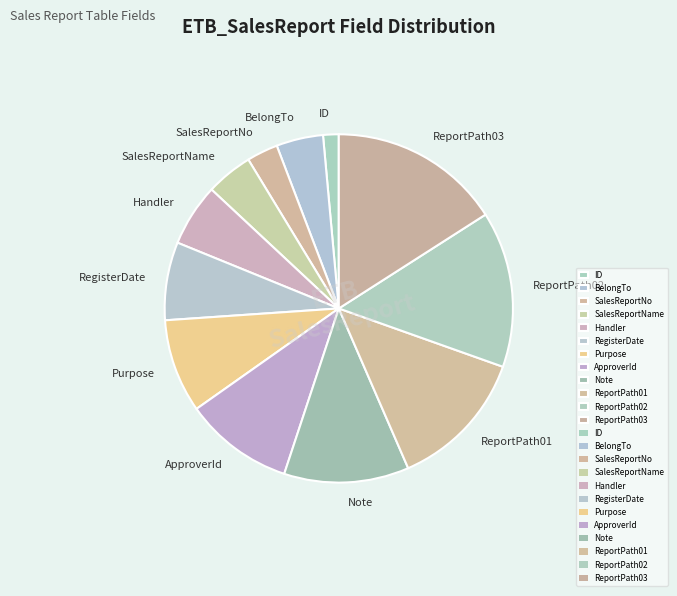

Between ReportPath02 and Note, which is larger?

ReportPath02